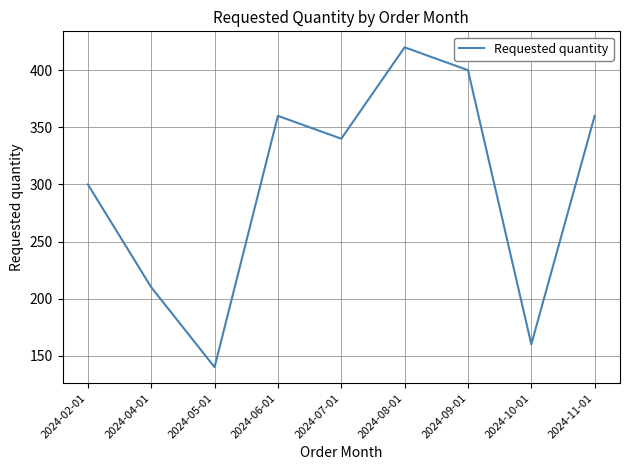

What is the difference between the second highest and second lowest values?

240